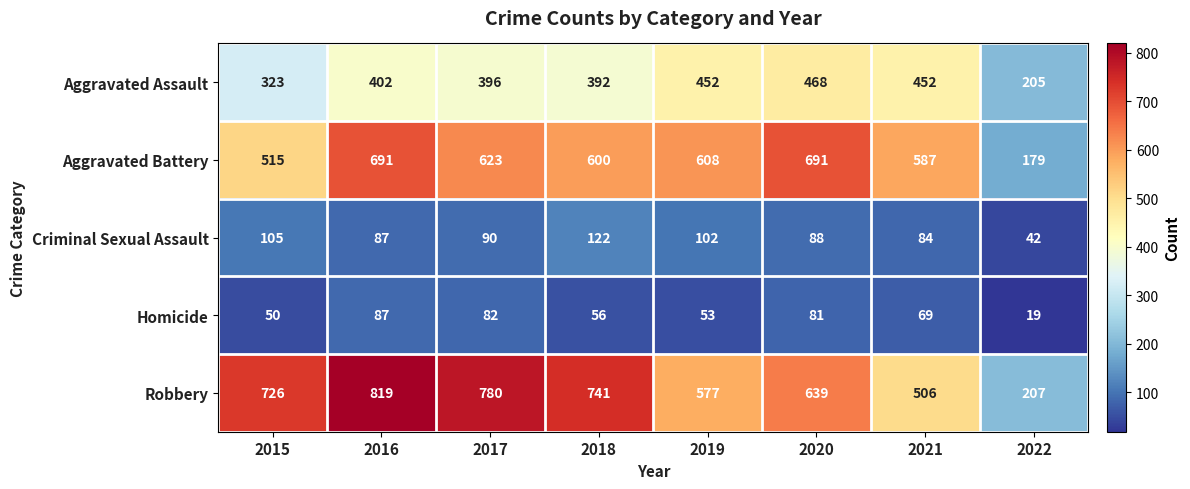

Rank the series by their maximum value, from lowest to highest.

Homicide, Criminal Sexual Assault, Aggravated Assault, Aggravated Battery, Robbery